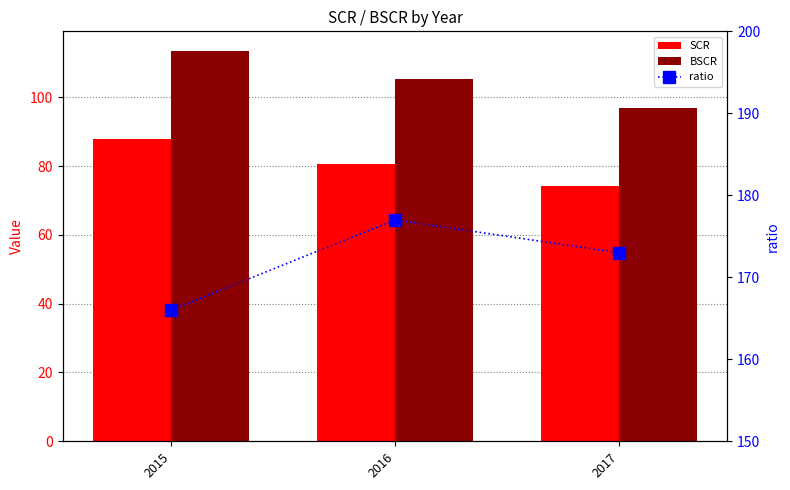

Reading right to left, what are all the values shown in this chart?

SCR: 74.1	80.6	87.9
BSCR: 96.9	105.3	113.5
ratio: 173.0	177.0	166.0